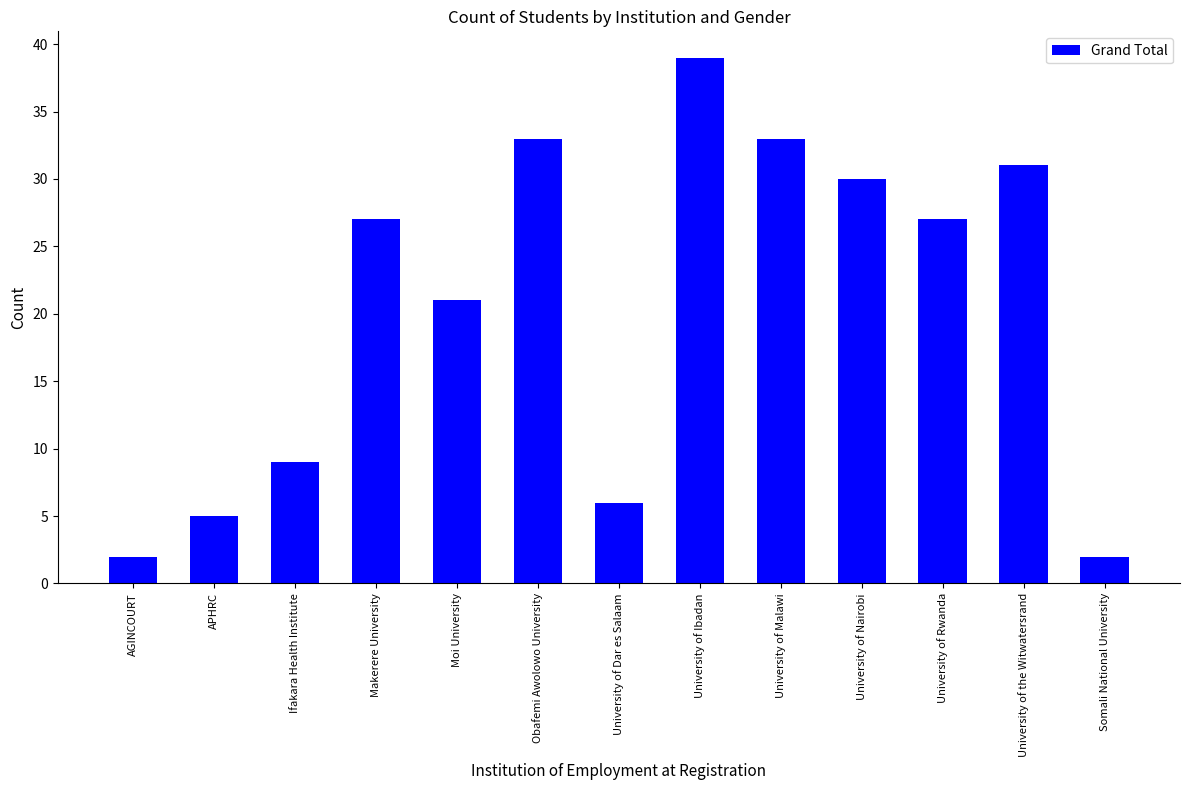

What is the change in value from University of Ibadan to University of Rwanda?

-12